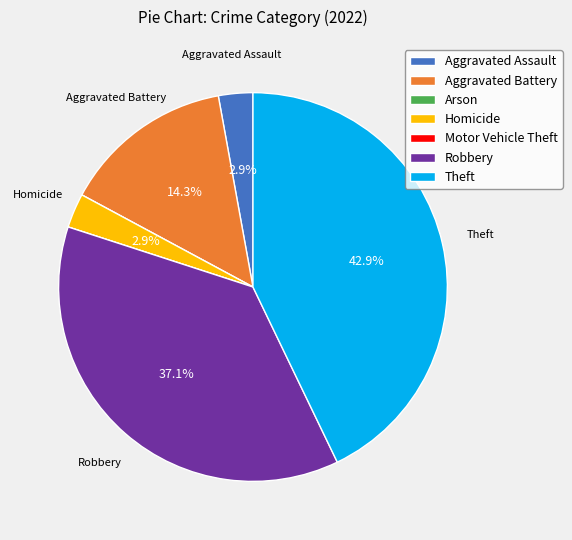

Which category has the biggest portion of the pie?

Theft